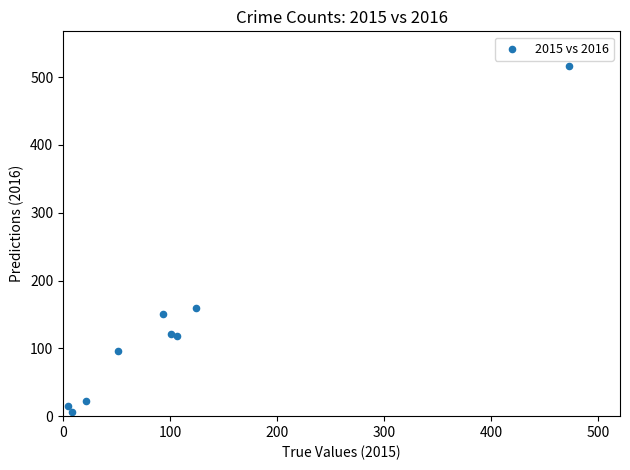

What Y value in the scatter plot is closest to 261?

159